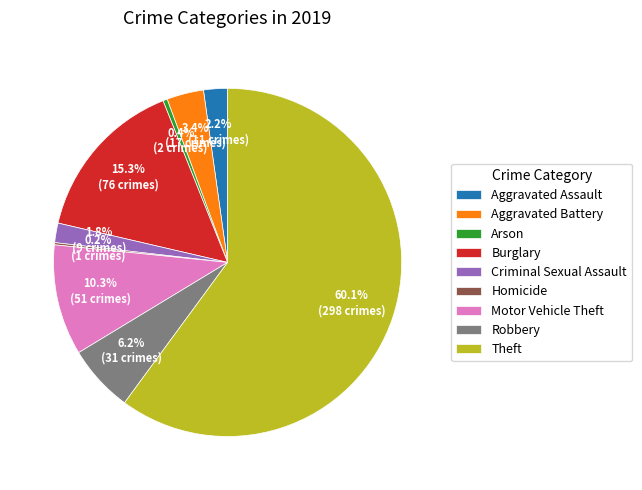

The Robbery slice represents 14% of the pie. True or false?

False